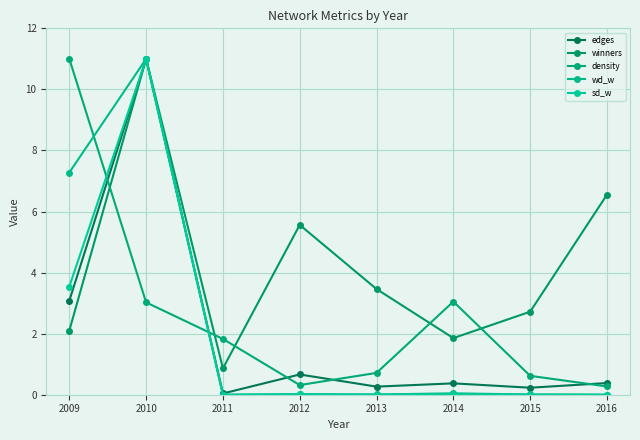

How many data points in winners are above 3?

4